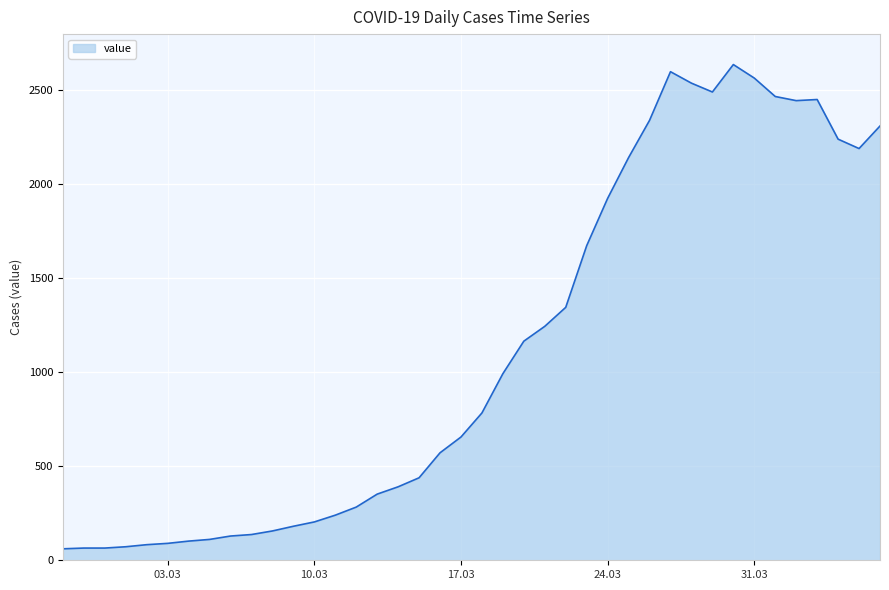

What is the greatest value displayed?

2638